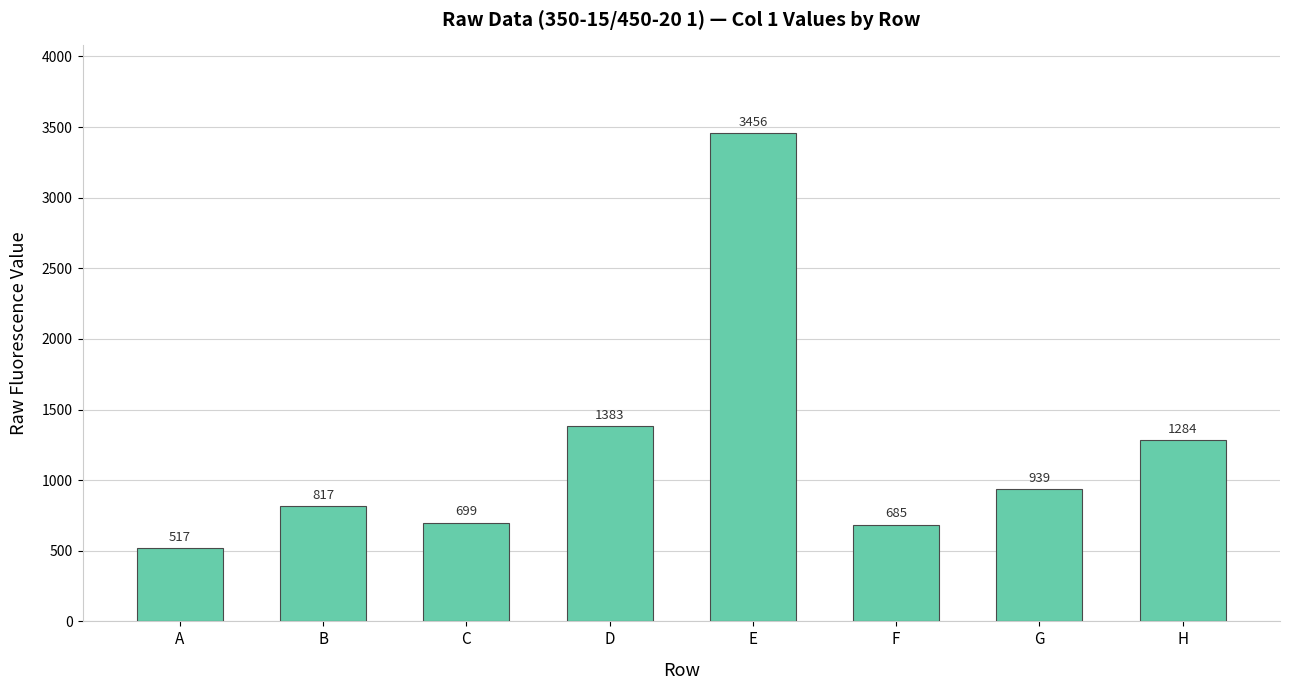

How many series are shown in this chart?

1